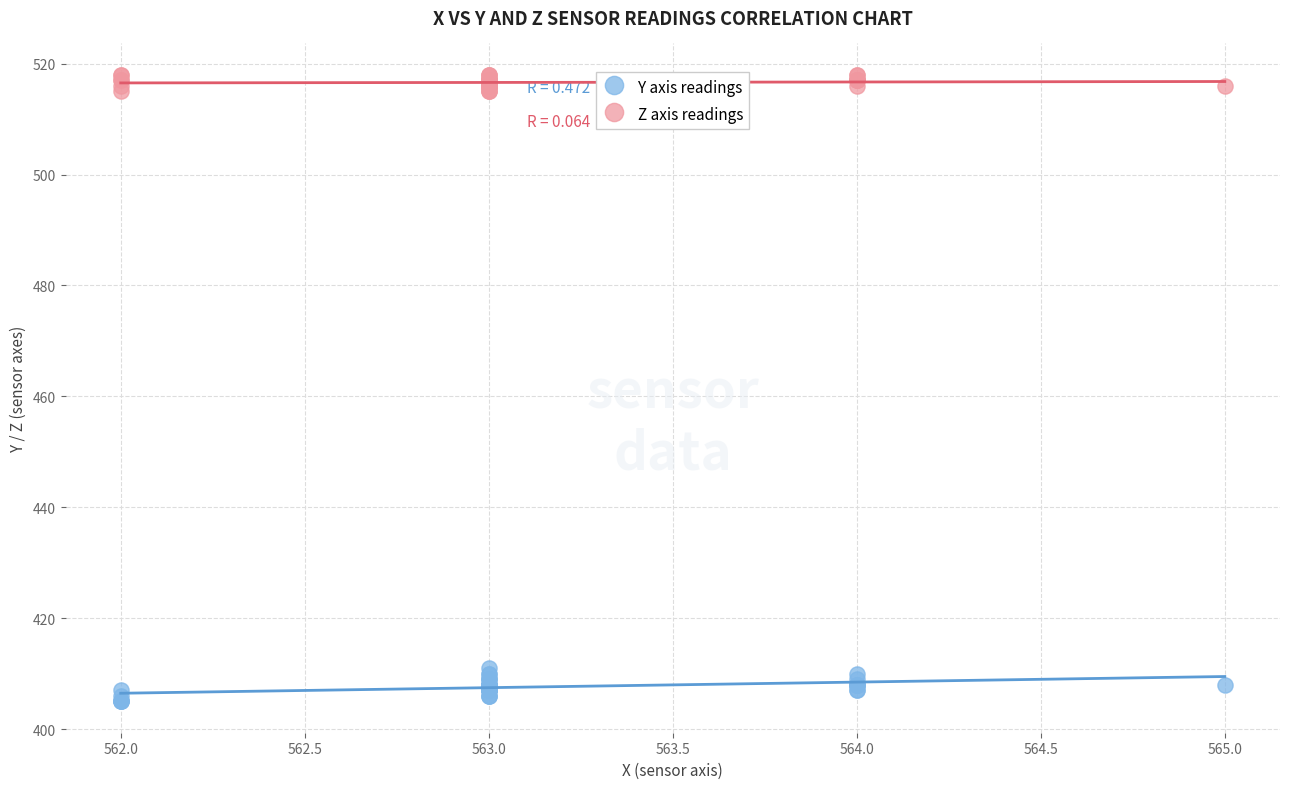

Which series contains the highest Y value?

Z axis readings